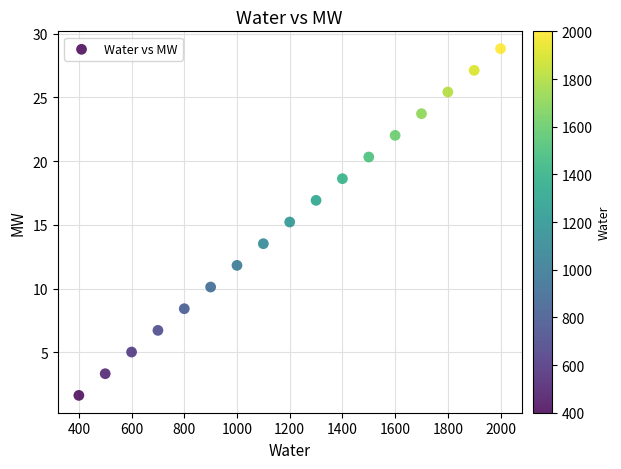

What is the range of Y values (max minus min)?

27.2